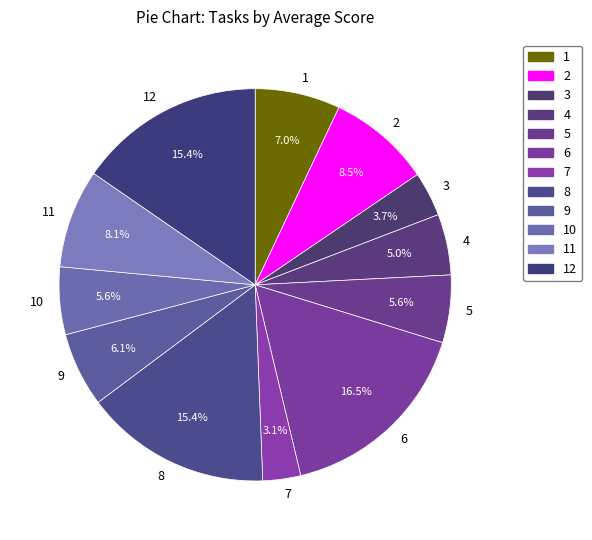

To the nearest percent, what is the average slice percentage?

8%